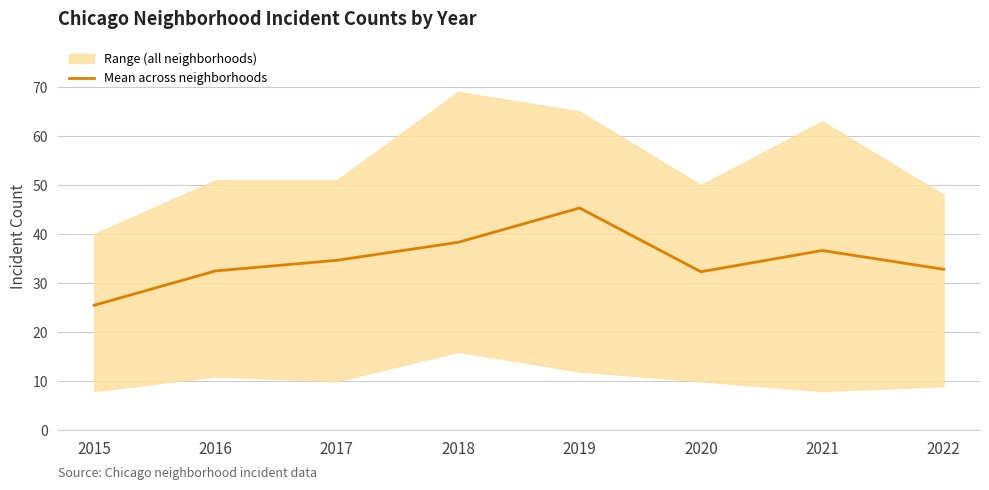

The chart shows a value of 54.6 at 2020. True or false?

False